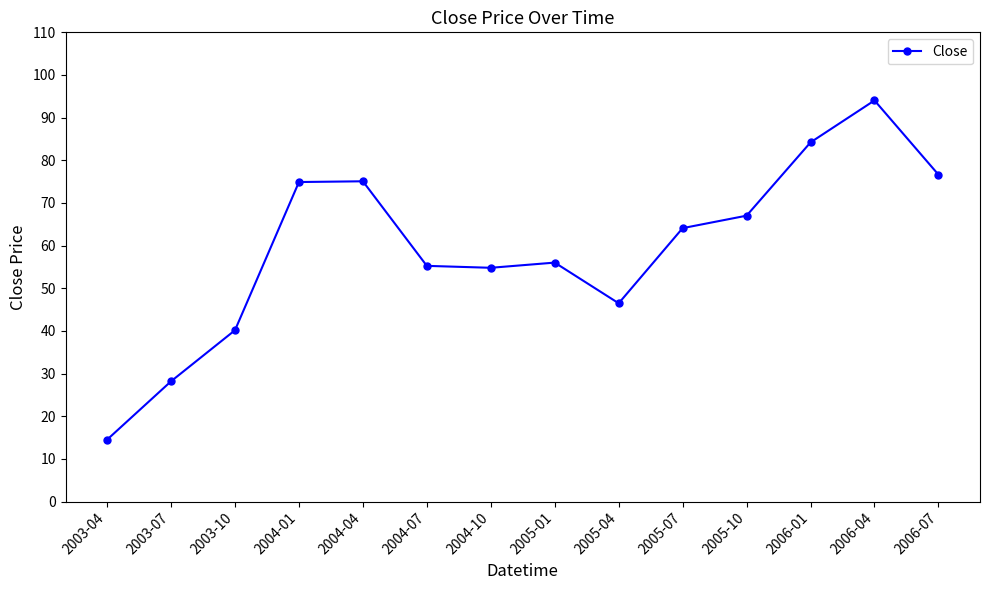

What is the ratio of the value at 2003-07 to the value at 2004-07?

0.5